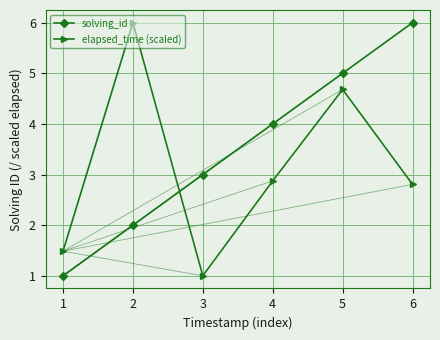

Between 1 and 5, which series saw the biggest shift?

solving_id